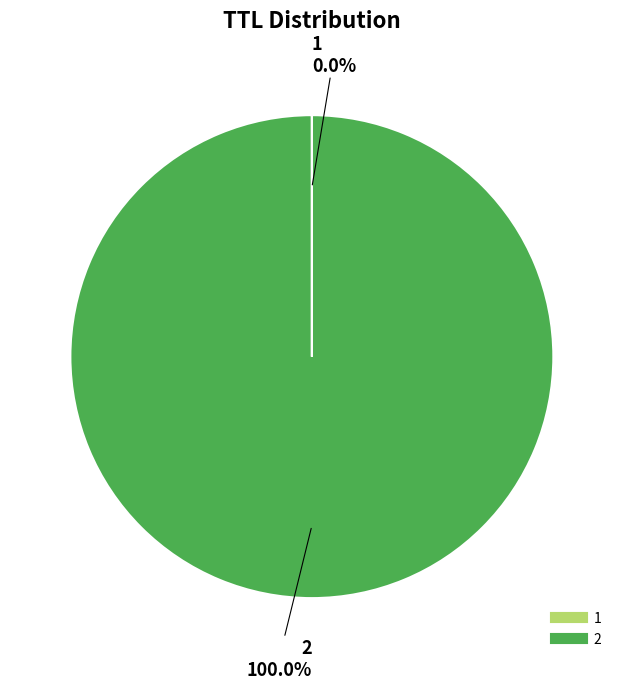

What is the majority slice?

2